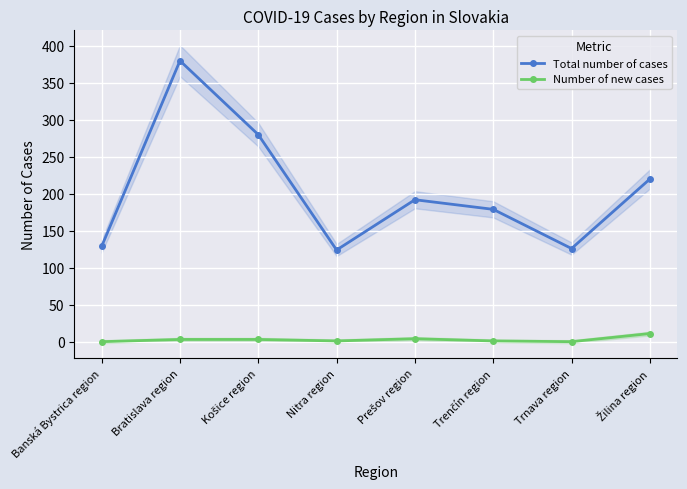

At Trnava region, list the series in order from smallest to largest.

Number of new cases, Total number of cases